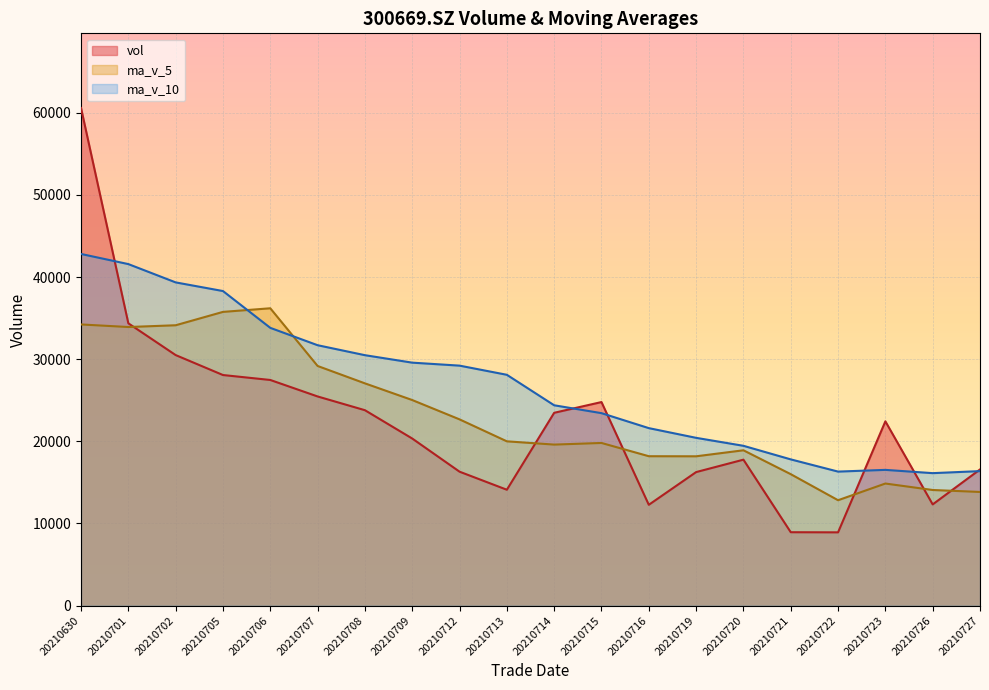

What is the average value of the vol series?

22236.7